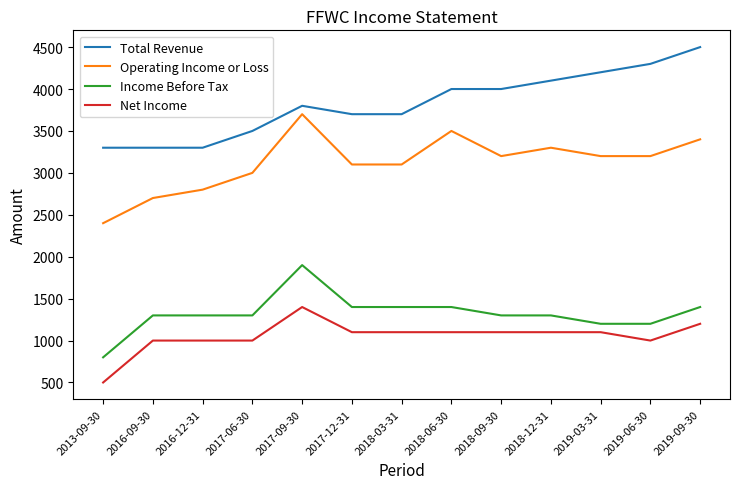

The value of Net Income at 2016-09-30 is 1515. True or false?

False